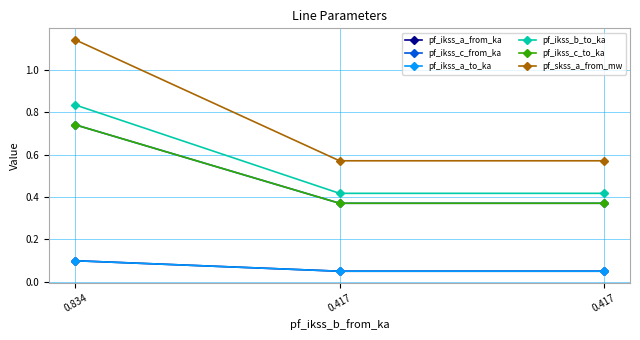

List the series in order of their peak value, highest first.

pf_skss_a_from_mw, pf_ikss_b_to_ka, pf_ikss_c_from_ka, pf_ikss_c_to_ka, pf_ikss_a_from_ka, pf_ikss_a_to_ka